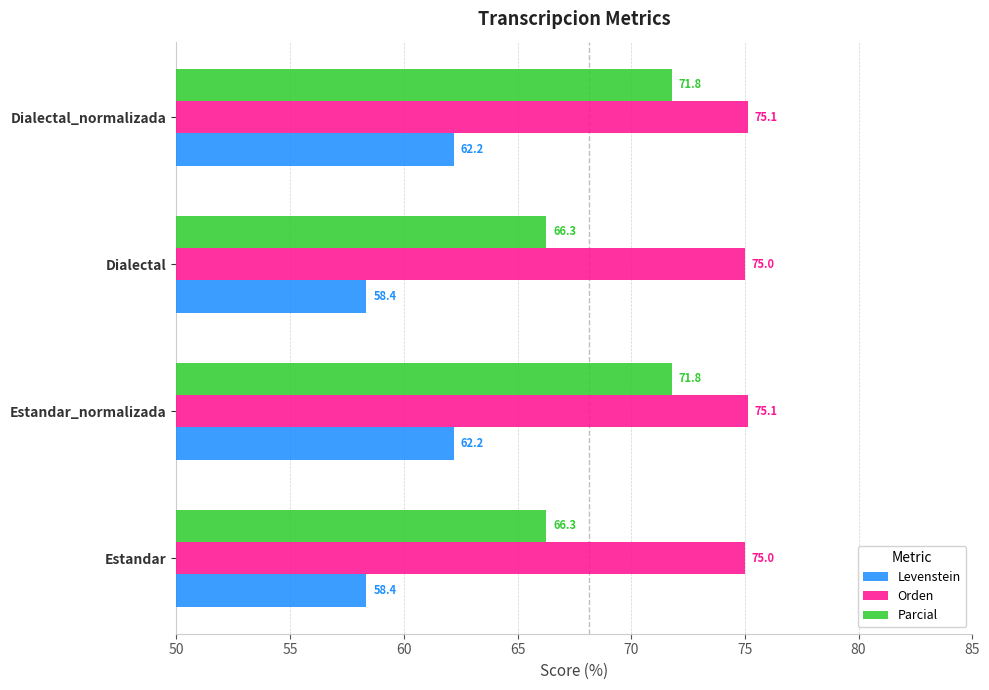

How many Orden values are between 75 and 76?

4